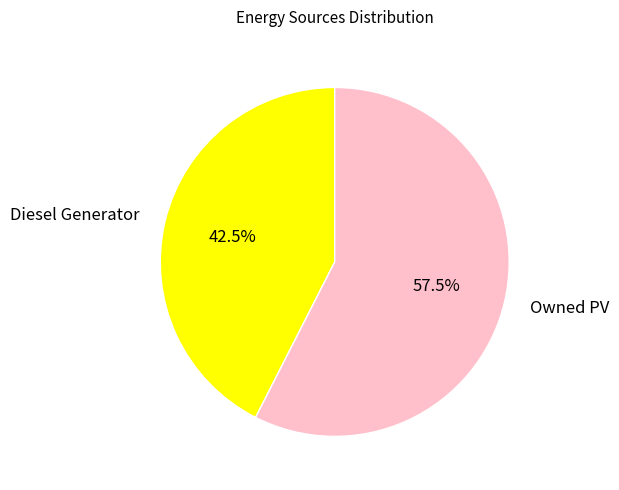

Between Owned PV and Diesel Generator, which is larger?

Owned PV